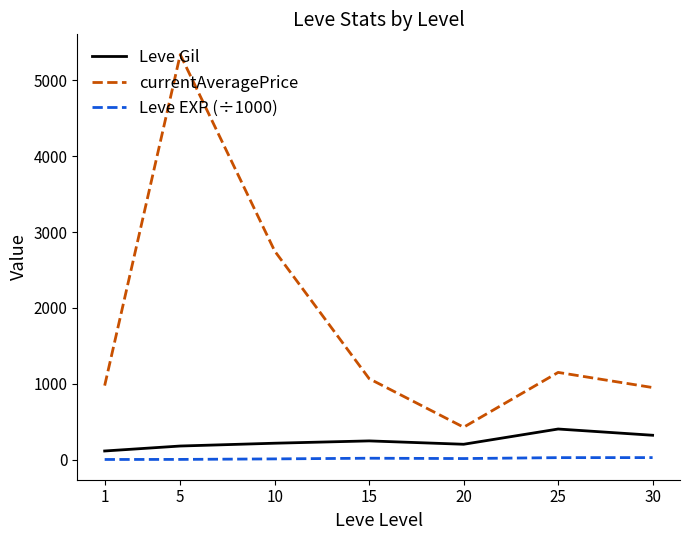

The value of currentAveragePrice at 1 is 975.5. True or false?

True